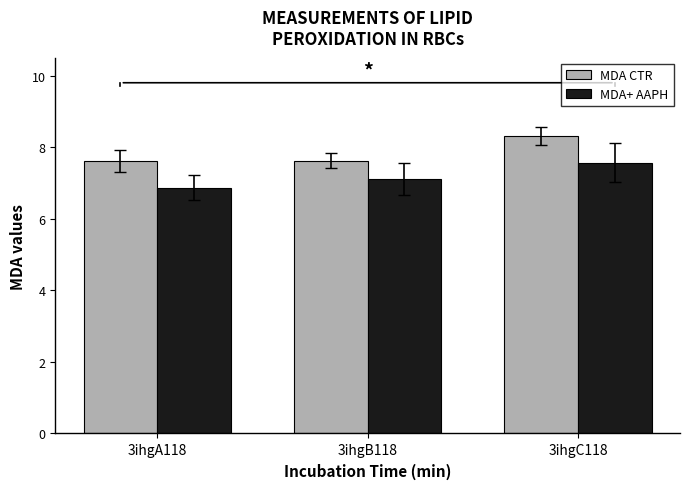

How many groups of bars are there?

3